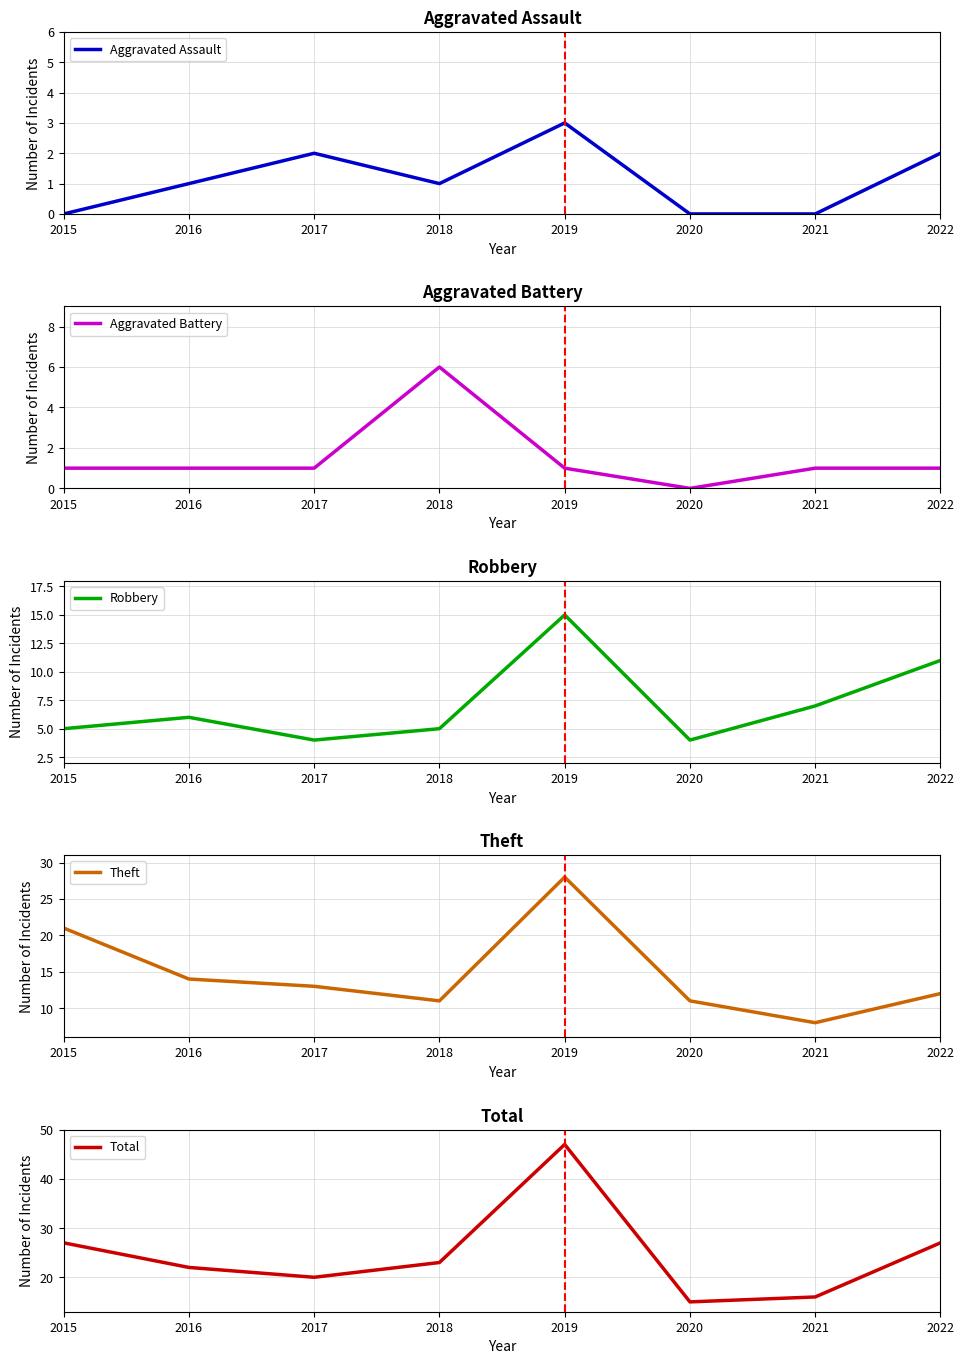

True or false: Robbery has more than 2 points higher than both neighbors.

False